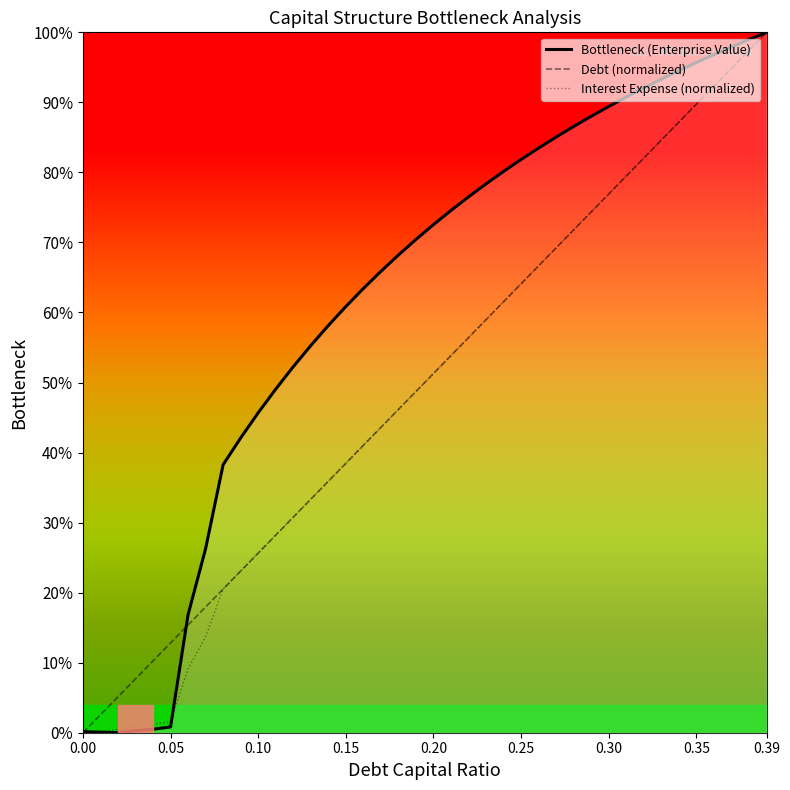

Reading left to right, what are all the values shown in this chart?

Bottleneck (Enterprise Value): 0.1	0.1	0.0	0.3	0.5	0.8	16.9	26.3	38.3	42.1	45.7	49.1	52.3	55.3	58.1	60.8	63.4	65.9	68.2	70.4	72.5	74.6	76.5	78.4	80.1	81.8	83.5	85.1	86.6	88.0	89.4	90.8	92.1	93.3	94.5	95.7	96.8	97.9	99.0	100.0
Debt (normalized): 0.0	2.6	5.1	7.7	10.3	12.8	15.4	17.9	20.5	23.1	25.6	28.2	30.8	33.3	35.9	38.5	41.0	43.6	46.2	48.7	51.3	53.8	56.4	59.0	61.5	64.1	66.7	69.2	71.8	74.4	76.9	79.5	82.1	84.6	87.2	89.7	92.3	94.9	97.4	100.0
Interest Expense (normalized): 0.0	0.2	0.5	0.8	1.2	1.6	9.1	13.7	20.5	23.1	25.6	28.2	30.8	33.3	35.9	38.5	41.0	43.6	46.2	48.7	51.3	53.8	56.4	59.0	61.5	64.1	66.7	69.2	71.8	74.4	76.9	79.5	82.1	84.6	87.2	89.7	92.3	94.9	97.4	100.0